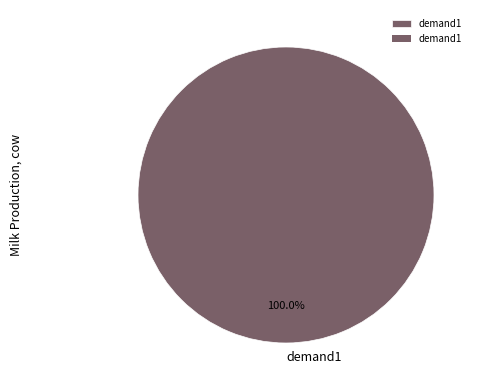

Is there a majority slice in this chart?

Yes